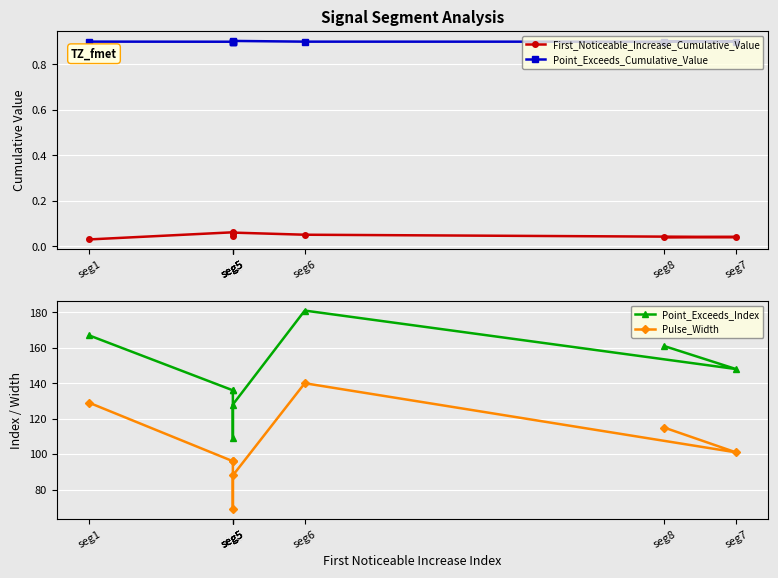

Is it true that Point_Exceeds_Cumulative_Value equals 0.5 at seg7?

False